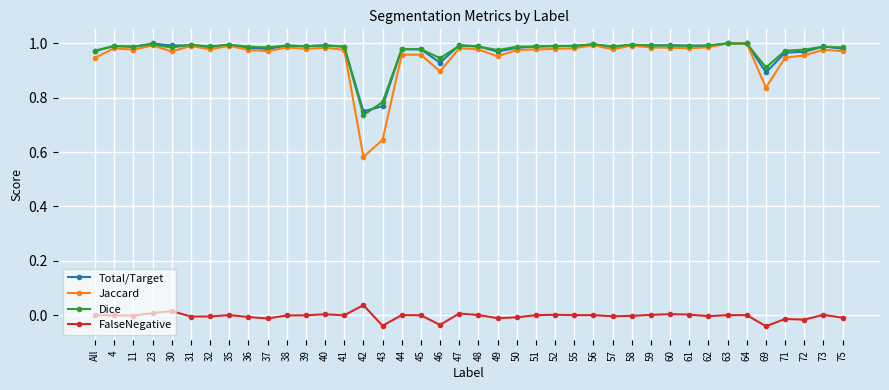

True or false: Dice has a value of 1.0 at 57.

True